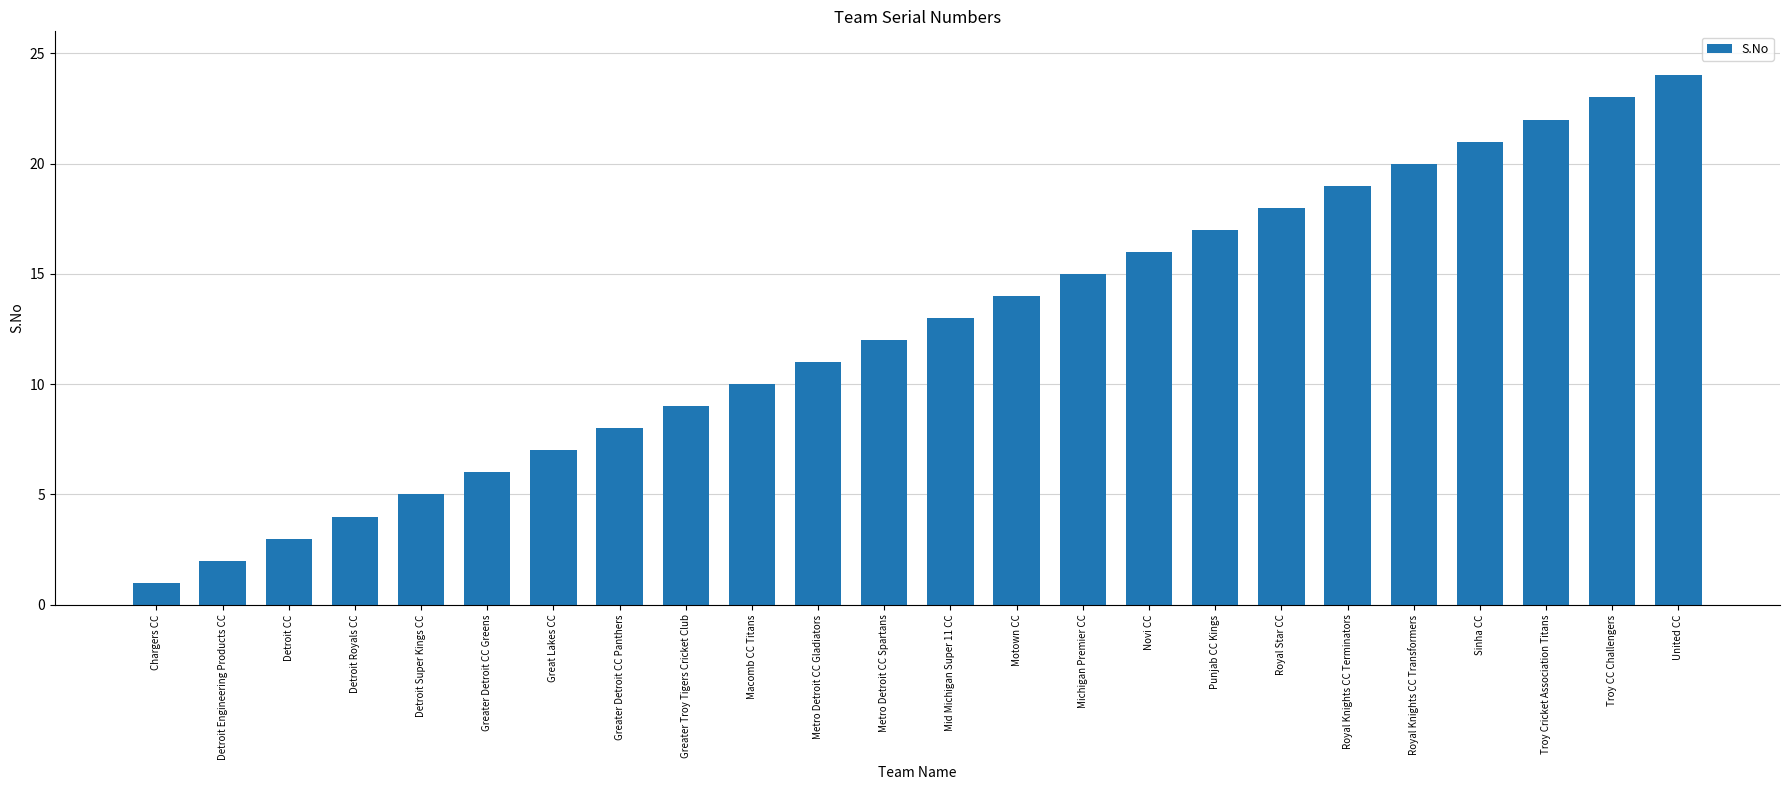

What is the difference between the maximum and second lowest values?

22